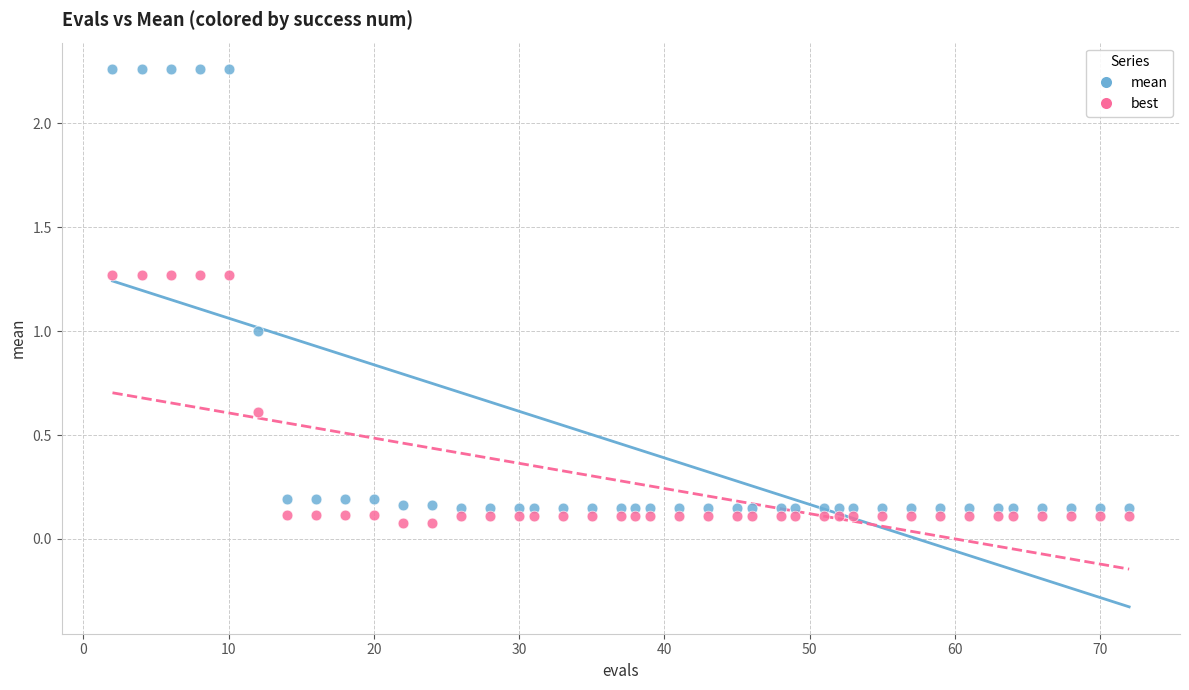

Which series has the largest Y range (max minus min)?

mean